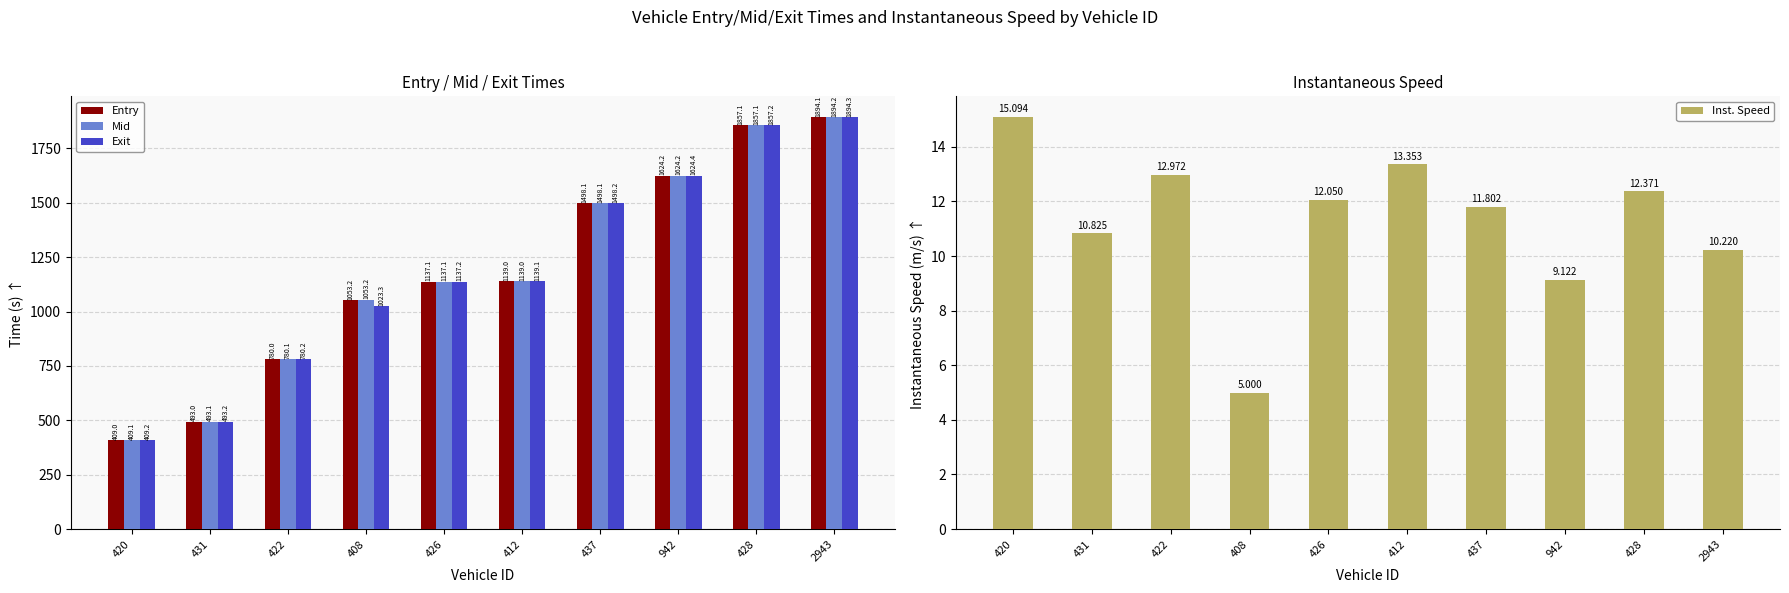

Which has a higher value, 2943 or 420?

2943